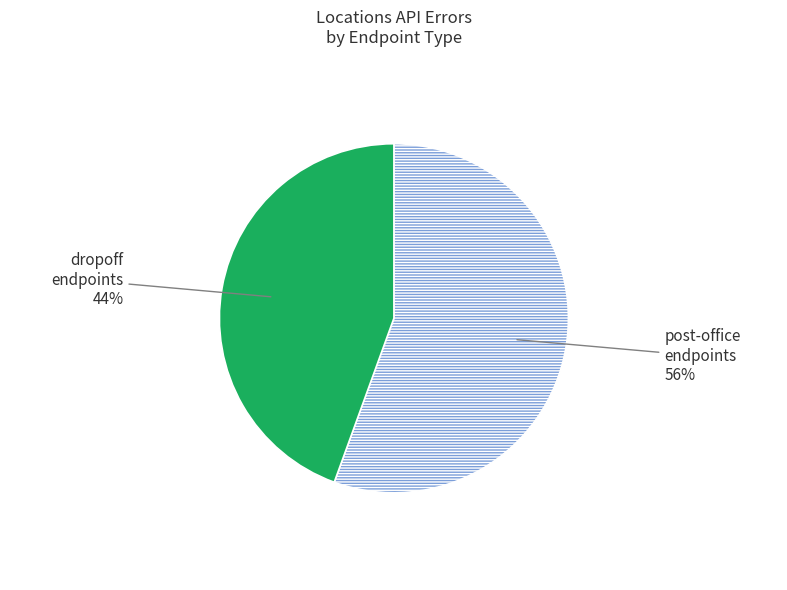

Is there any slice that represents more than half of the pie?

Yes